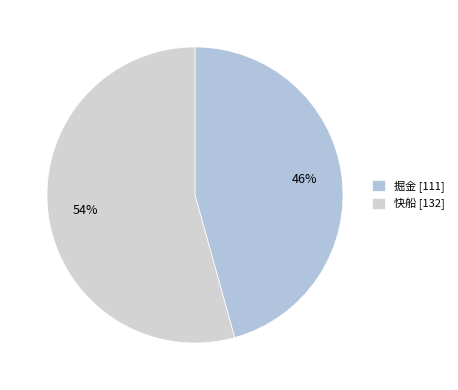

To the nearest percent, what is the difference between the largest and smallest slice percentages?

9%